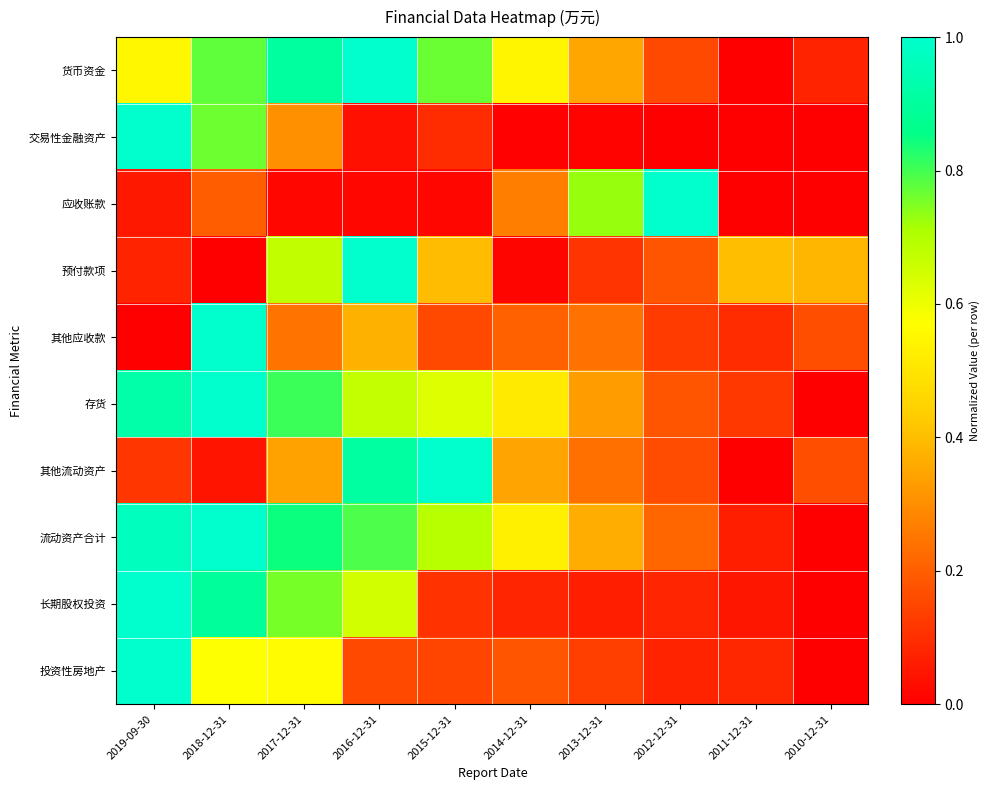

Reading left to right, list all the values displayed in this chart.

货币资金: 2019-09-30=0.6	2018-12-31=0.8	2017-12-31=0.9	2016-12-31=1.0	2015-12-31=0.8	2014-12-31=0.5	2013-12-31=0.4	2012-12-31=0.2	2011-12-31=0.0	2010-12-31=0.1
交易性金融资产: 2019-09-30=1.0	2018-12-31=0.8	2017-12-31=0.3	2016-12-31=0.0	2015-12-31=0.1	2014-12-31=0.0	2013-12-31=0.0	2012-12-31=0.0	2011-12-31=0.0	2010-12-31=0.0
应收账款: 2019-09-30=0.1	2018-12-31=0.2	2017-12-31=0.0	2016-12-31=0.0	2015-12-31=0.0	2014-12-31=0.3	2013-12-31=0.7	2012-12-31=1.0	2011-12-31=0.0	2010-12-31=0.0
预付款项: 2019-09-30=0.1	2018-12-31=0.0	2017-12-31=0.7	2016-12-31=1.0	2015-12-31=0.4	2014-12-31=0.0	2013-12-31=0.1	2012-12-31=0.2	2011-12-31=0.4	2010-12-31=0.4
其他应收款: 2019-09-30=0.0	2018-12-31=1.0	2017-12-31=0.2	2016-12-31=0.4	2015-12-31=0.2	2014-12-31=0.2	2013-12-31=0.2	2012-12-31=0.1	2011-12-31=0.1	2010-12-31=0.2
存货: 2019-09-30=0.9	2018-12-31=1.0	2017-12-31=0.8	2016-12-31=0.7	2015-12-31=0.6	2014-12-31=0.5	2013-12-31=0.3	2012-12-31=0.2	2011-12-31=0.1	2010-12-31=0.0
其他流动资产: 2019-09-30=0.1	2018-12-31=0.0	2017-12-31=0.3	2016-12-31=0.9	2015-12-31=1.0	2014-12-31=0.3	2013-12-31=0.2	2012-12-31=0.2	2011-12-31=0.0	2010-12-31=0.2
流动资产合计: 2019-09-30=1.0	2018-12-31=1.0	2017-12-31=0.8	2016-12-31=0.8	2015-12-31=0.7	2014-12-31=0.5	2013-12-31=0.4	2012-12-31=0.2	2011-12-31=0.1	2010-12-31=0.0
长期股权投资: 2019-09-30=1.0	2018-12-31=0.9	2017-12-31=0.8	2016-12-31=0.6	2015-12-31=0.1	2014-12-31=0.1	2013-12-31=0.1	2012-12-31=0.1	2011-12-31=0.0	2010-12-31=0.0
投资性房地产: 2019-09-30=1.0	2018-12-31=0.6	2017-12-31=0.6	2016-12-31=0.2	2015-12-31=0.1	2014-12-31=0.2	2013-12-31=0.1	2012-12-31=0.1	2011-12-31=0.1	2010-12-31=0.0